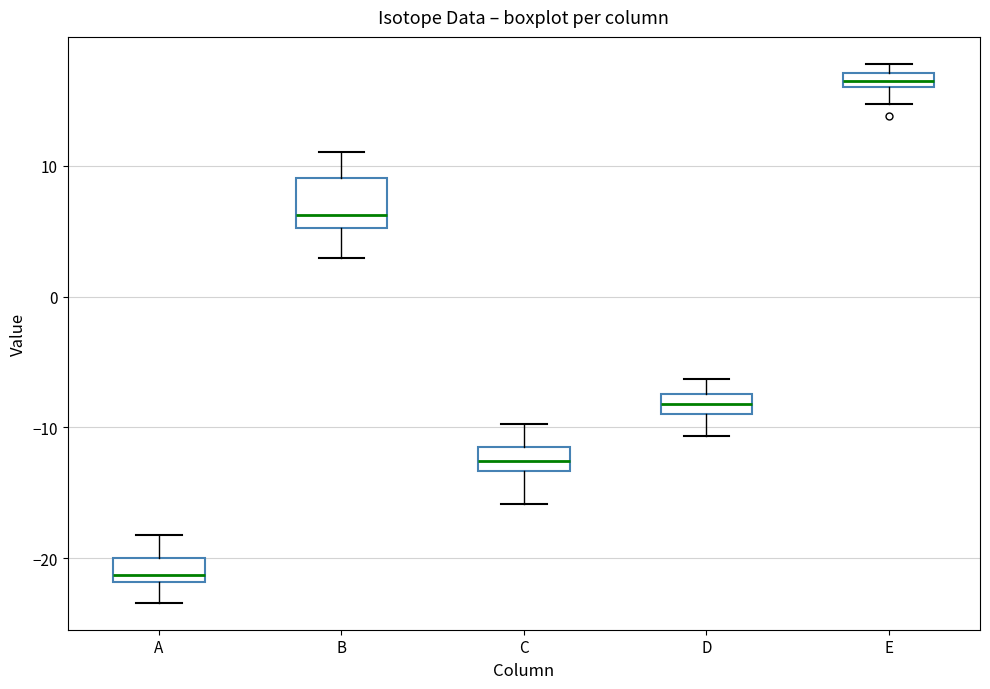

Comparing the boxes themselves (not the whiskers), which one is the tallest?

B